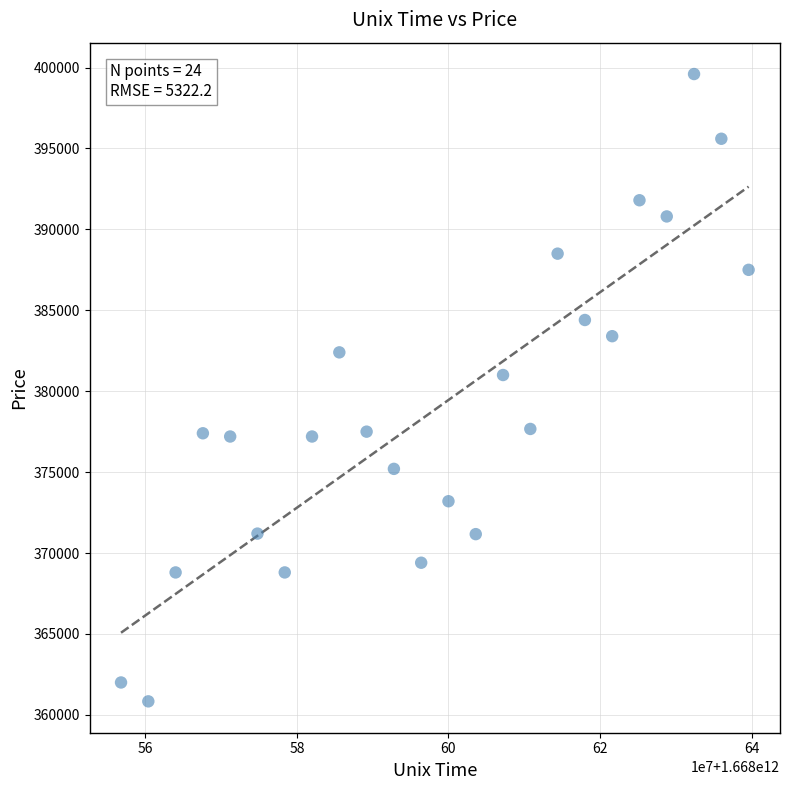

What Y value in the scatter plot is closest to 380216?

381000